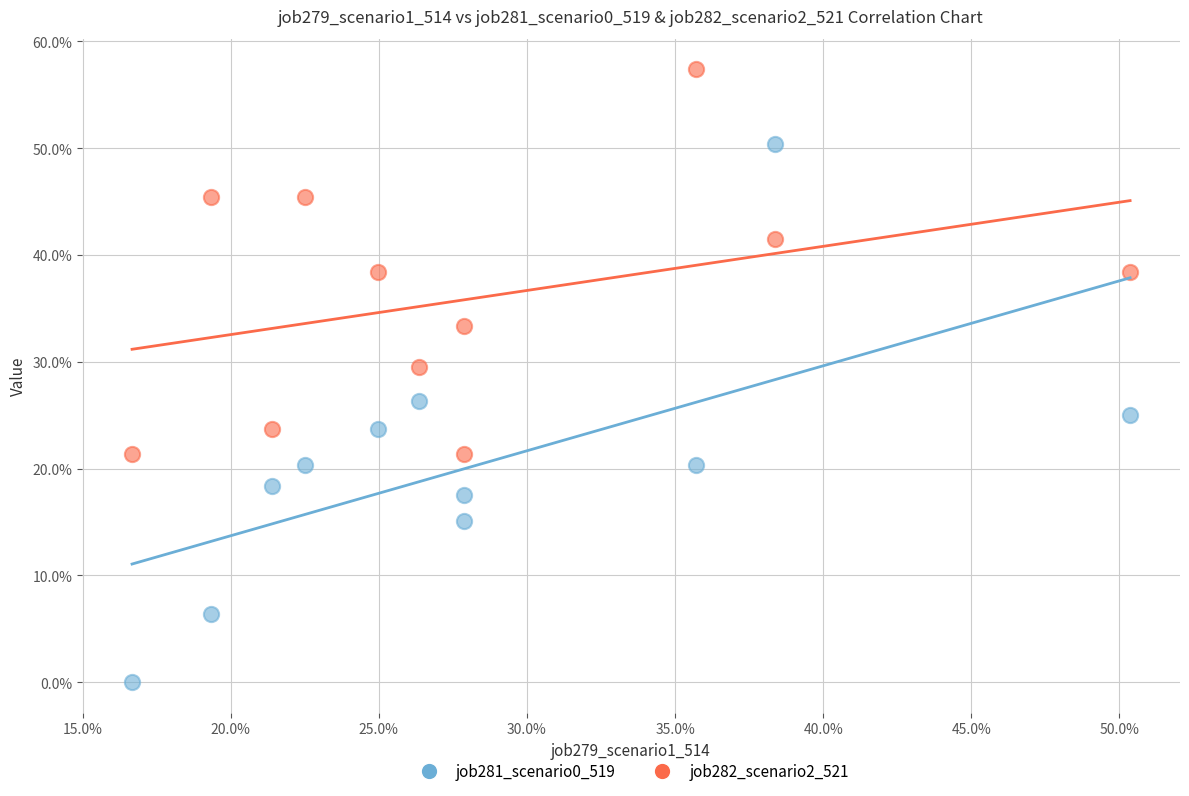

Which series has the widest spread of Y values?

job281_scenario0_519